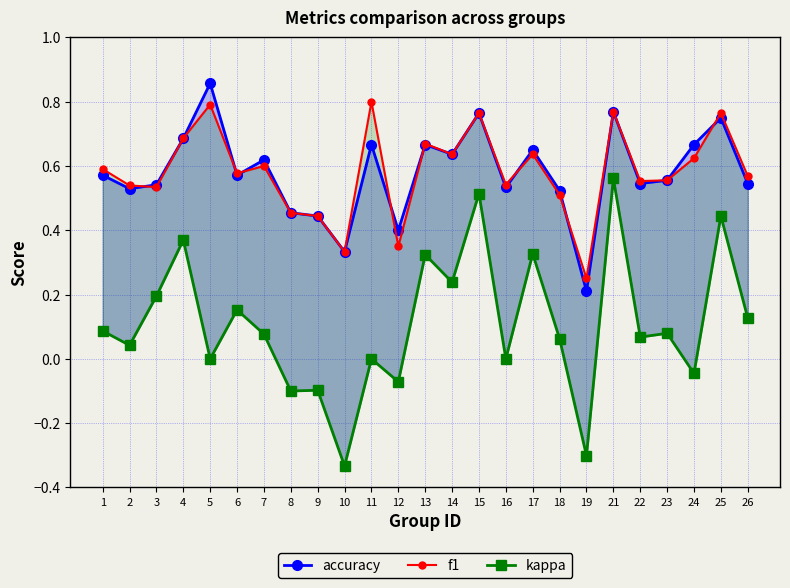

How many series are shown in this chart?

3